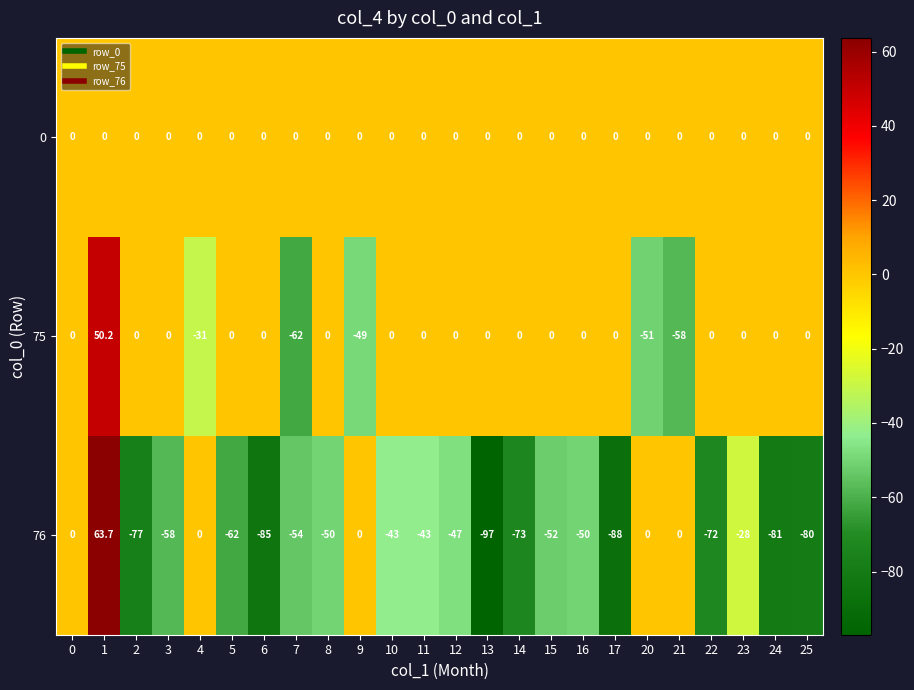

How many values in the 75 series are below 0?

5